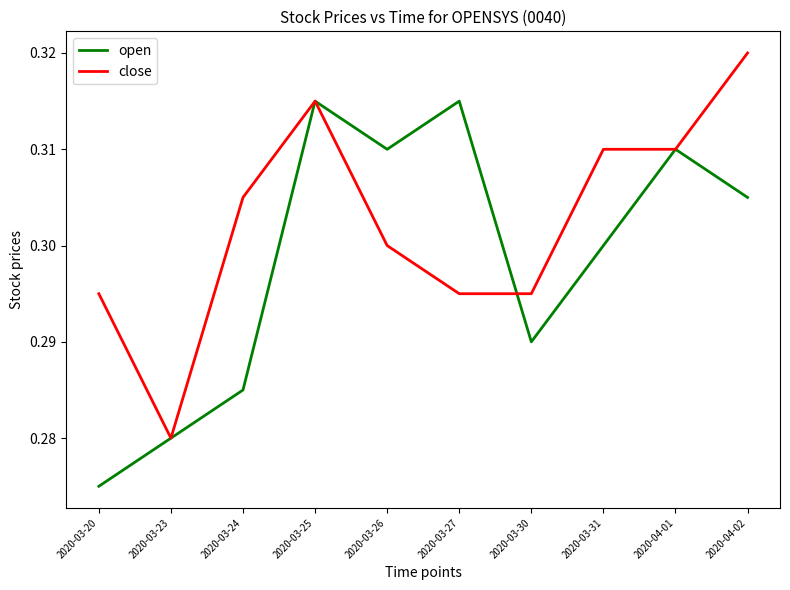

At which category does close reach its first local peak?

2020-03-25